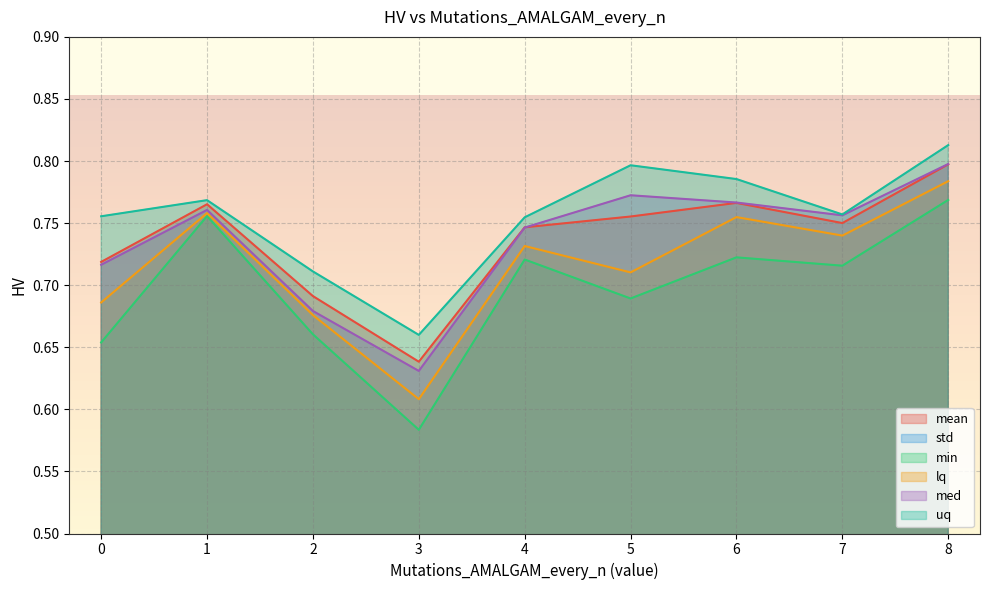

True or false: uq and lq cross at least once.

False